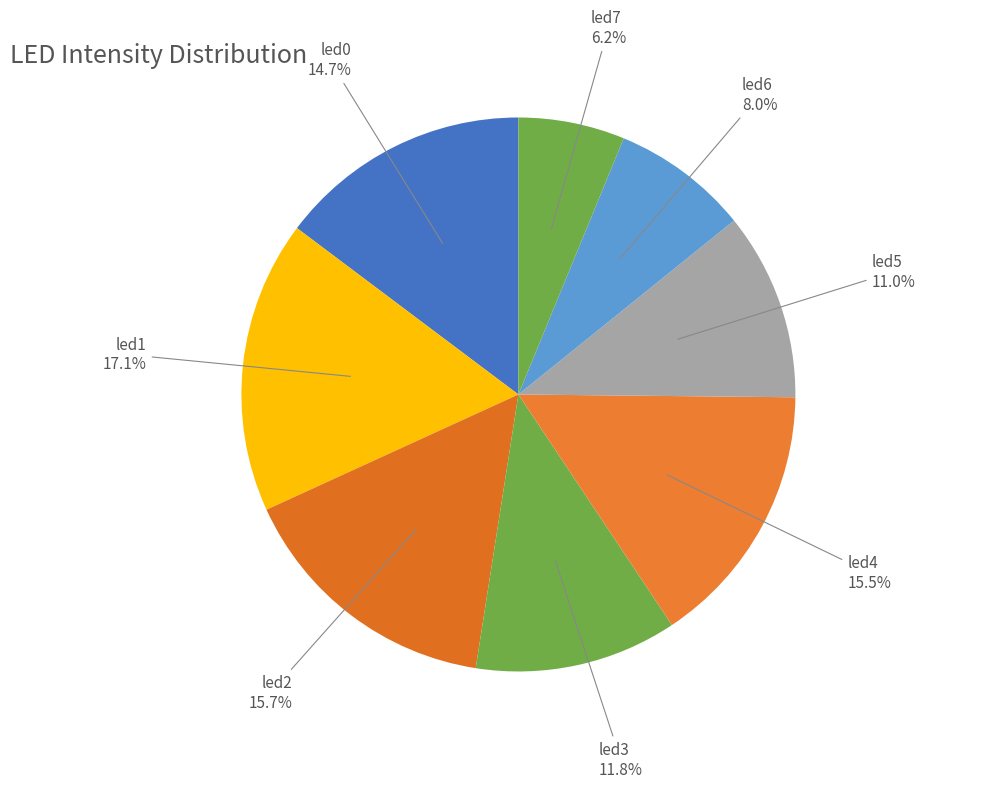

How many slices are in this pie chart?

8